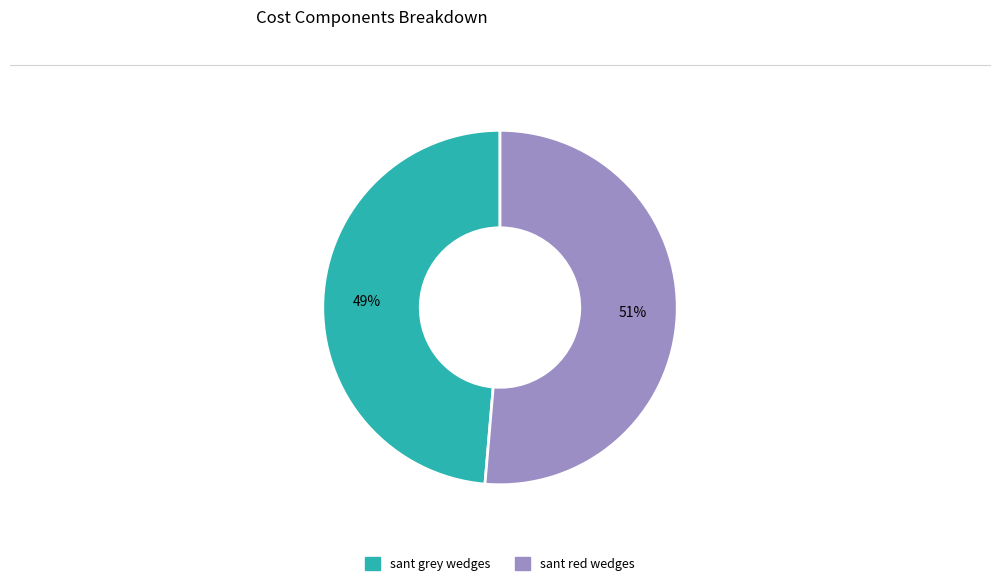

Which has a higher value, sant red wedges or sant grey wedges?

sant red wedges